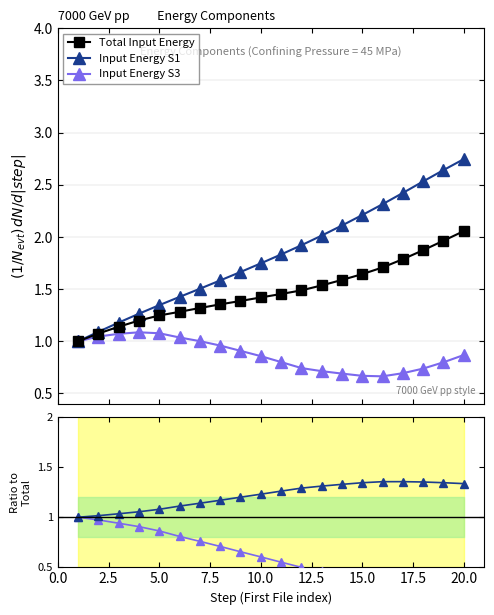

True or false: Input Energy S1 has more than 2 points higher than both neighbors.

False